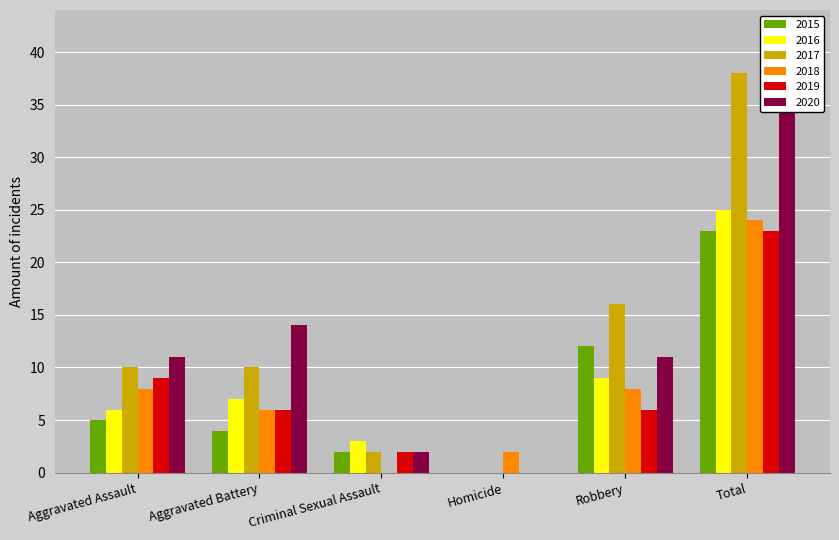

Reading right to left, what are all the values shown in this chart?

2015: Total=23	Robbery=12	Homicide=0	Criminal Sexual Assault=2	Aggravated Battery=4	Aggravated Assault=5
2016: Total=25	Robbery=9	Homicide=0	Criminal Sexual Assault=3	Aggravated Battery=7	Aggravated Assault=6
2017: Total=38	Robbery=16	Homicide=0	Criminal Sexual Assault=2	Aggravated Battery=10	Aggravated Assault=10
2018: Total=24	Robbery=8	Homicide=2	Criminal Sexual Assault=0	Aggravated Battery=6	Aggravated Assault=8
2019: Total=23	Robbery=6	Homicide=0	Criminal Sexual Assault=2	Aggravated Battery=6	Aggravated Assault=9
2020: Total=38	Robbery=11	Homicide=0	Criminal Sexual Assault=2	Aggravated Battery=14	Aggravated Assault=11